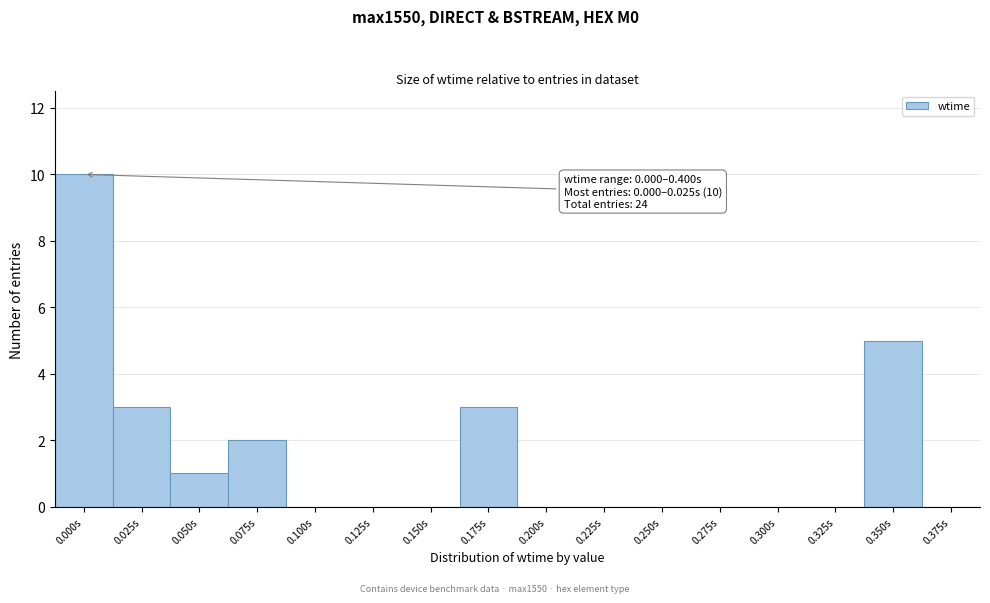

Reading right to left, list all the values displayed in this chart.

0.375s=0	0.350s=5	0.325s=0	0.300s=0	0.275s=0	0.250s=0	0.225s=0	0.200s=0	0.175s=3	0.150s=0	0.125s=0	0.100s=0	0.075s=2	0.050s=1	0.025s=3	0.000s=10